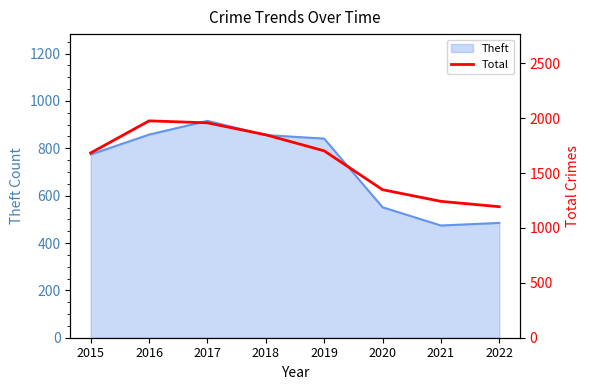

Does the chart display data point markers on the line(s)?

No